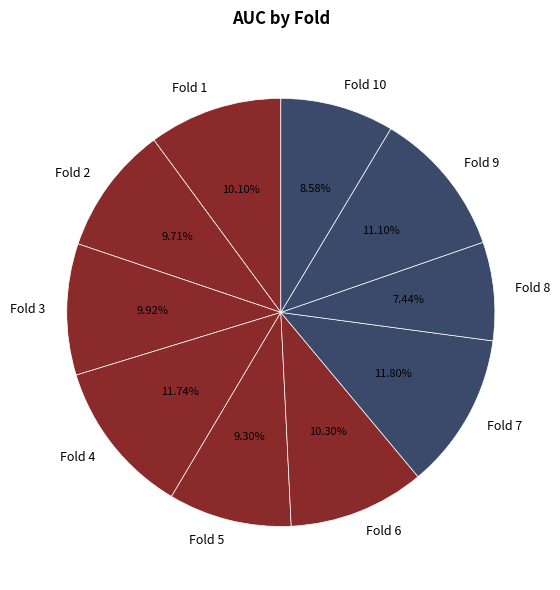

Which has a higher value, Fold 3 or Fold 4?

Fold 4